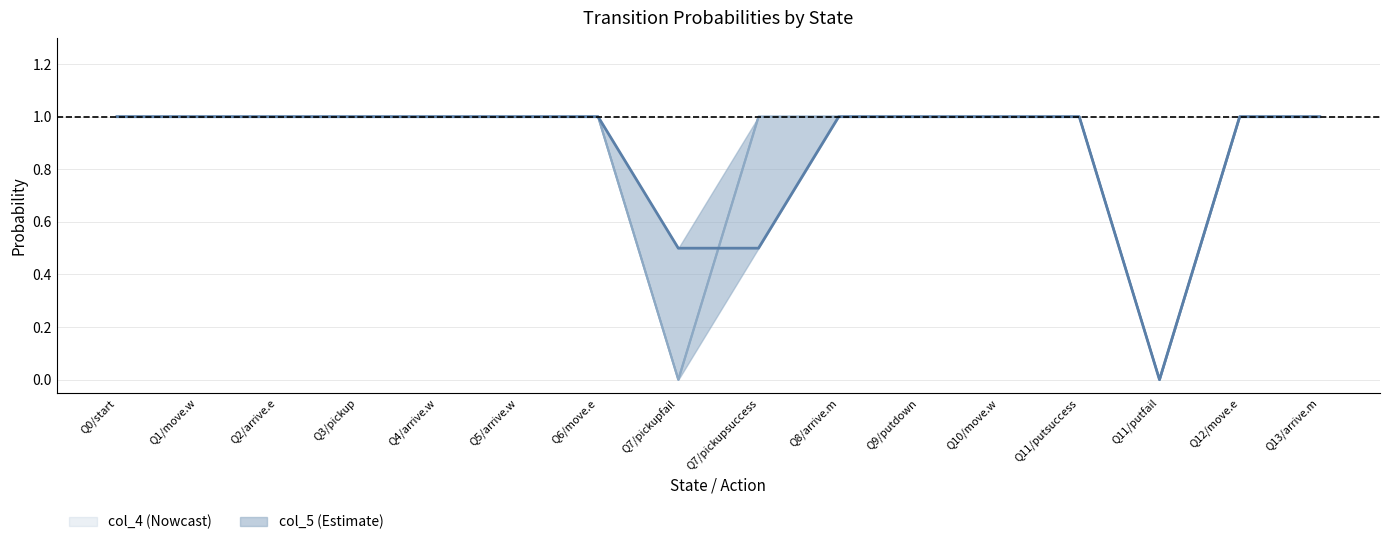

How many lines are shown in the chart?

2